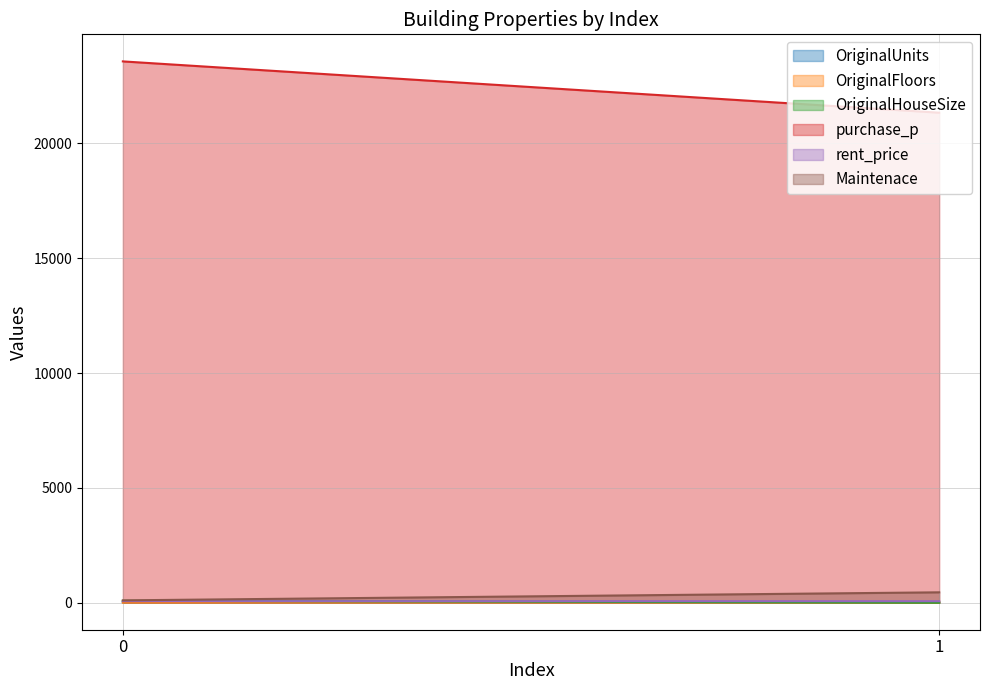

Rank the categories by Maintenace value from highest to lowest.

1, 0